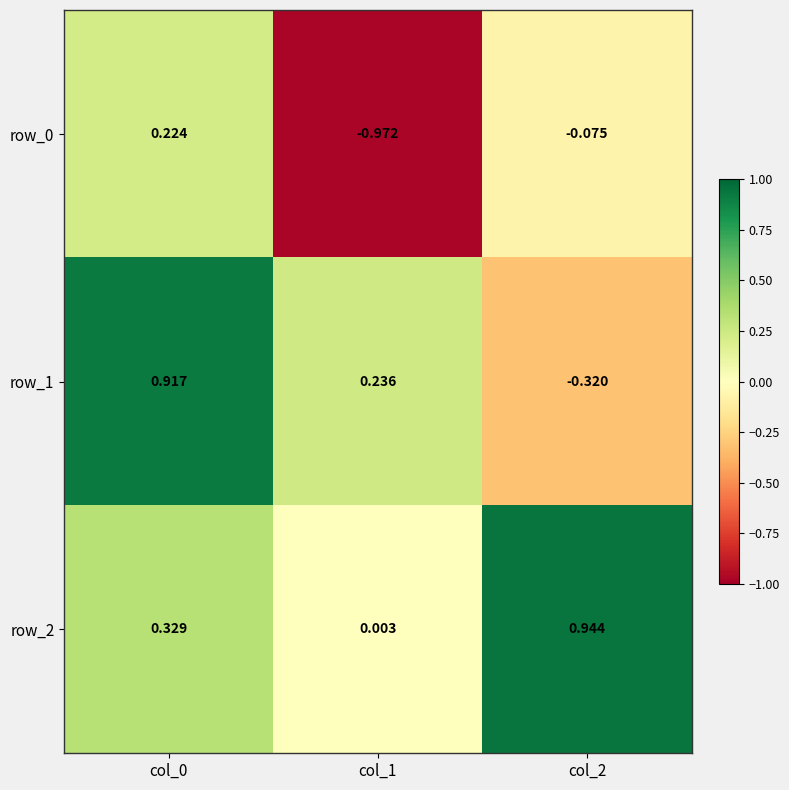

Is the value of row_2 at col_0 greater than the value of row_1 at col_0?

No